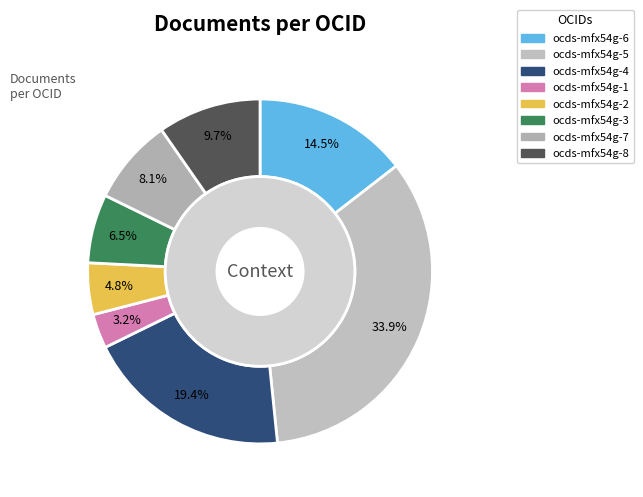

True or false: ocds-mfx54g-5 accounts for 34% of the total.

True